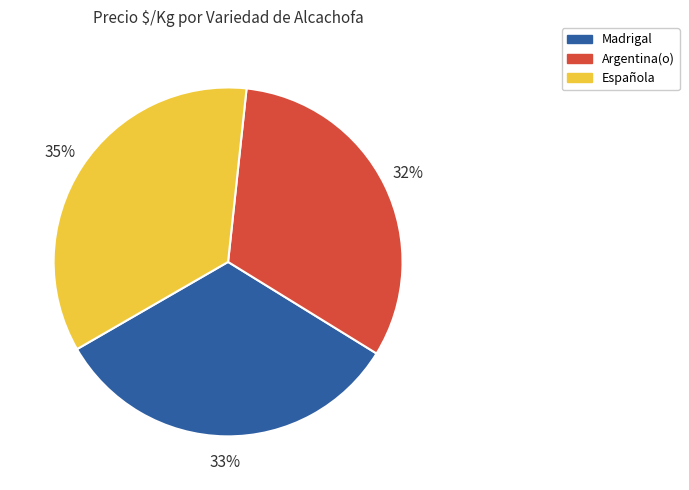

What is the ratio of the value at Española to the value at Argentina(o)?

1.1